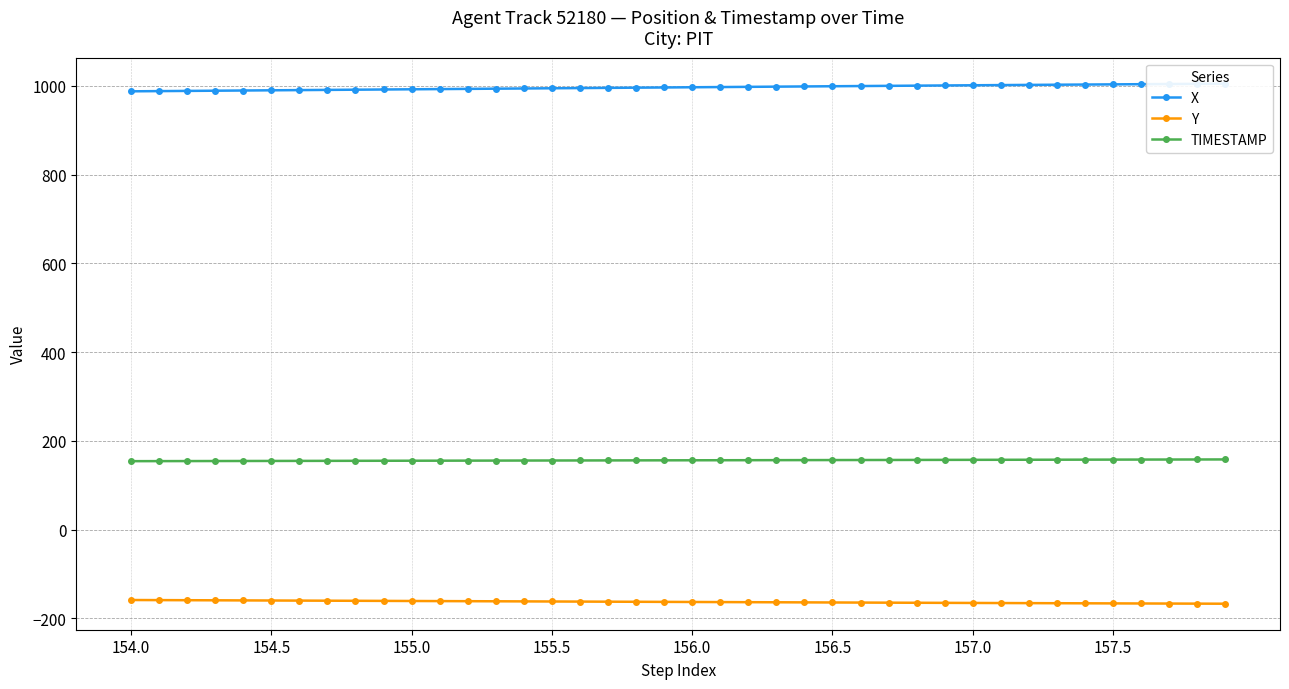

The value of X at 17 is 995.3. True or false?

True